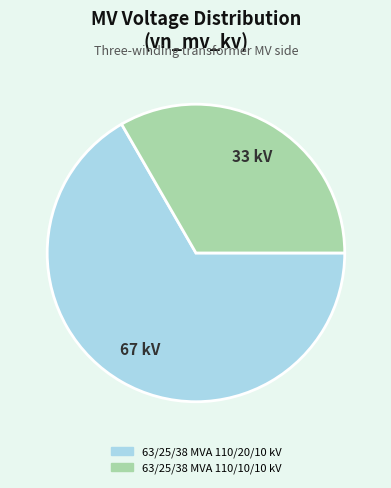

Do 63/25/38 MVA 110/20/10 kV and 63/25/38 MVA 110/10/10 kV together represent more than half of the pie?

Yes